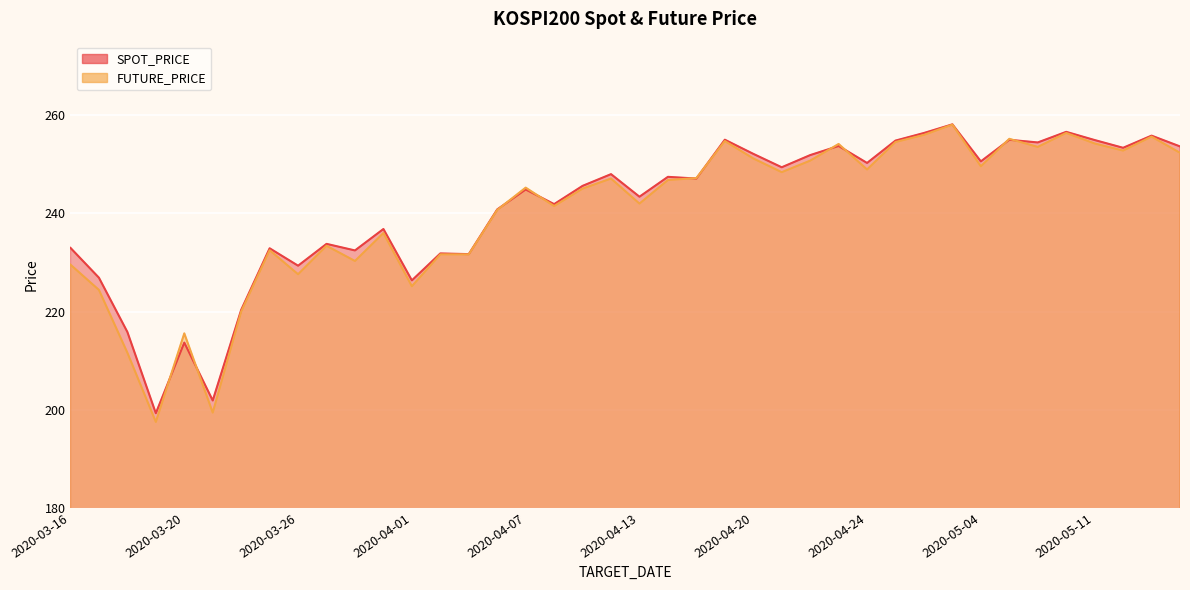

What is the total value across all series at 2020-04-22?

502.6